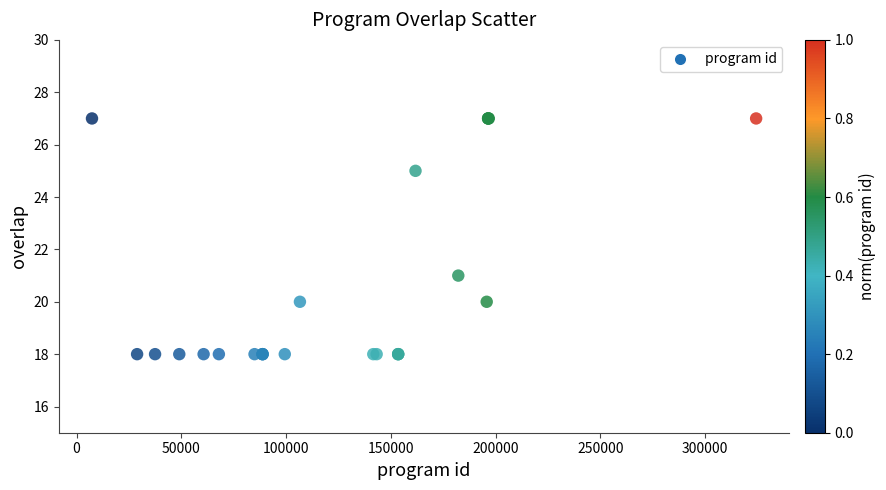

What Y value in the scatter plot is closest to 22?

21